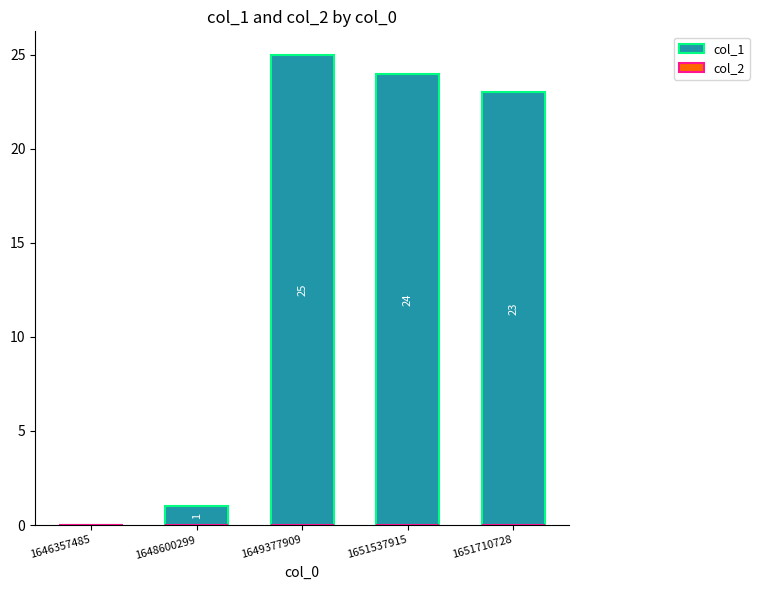

What is the greatest value displayed?

25